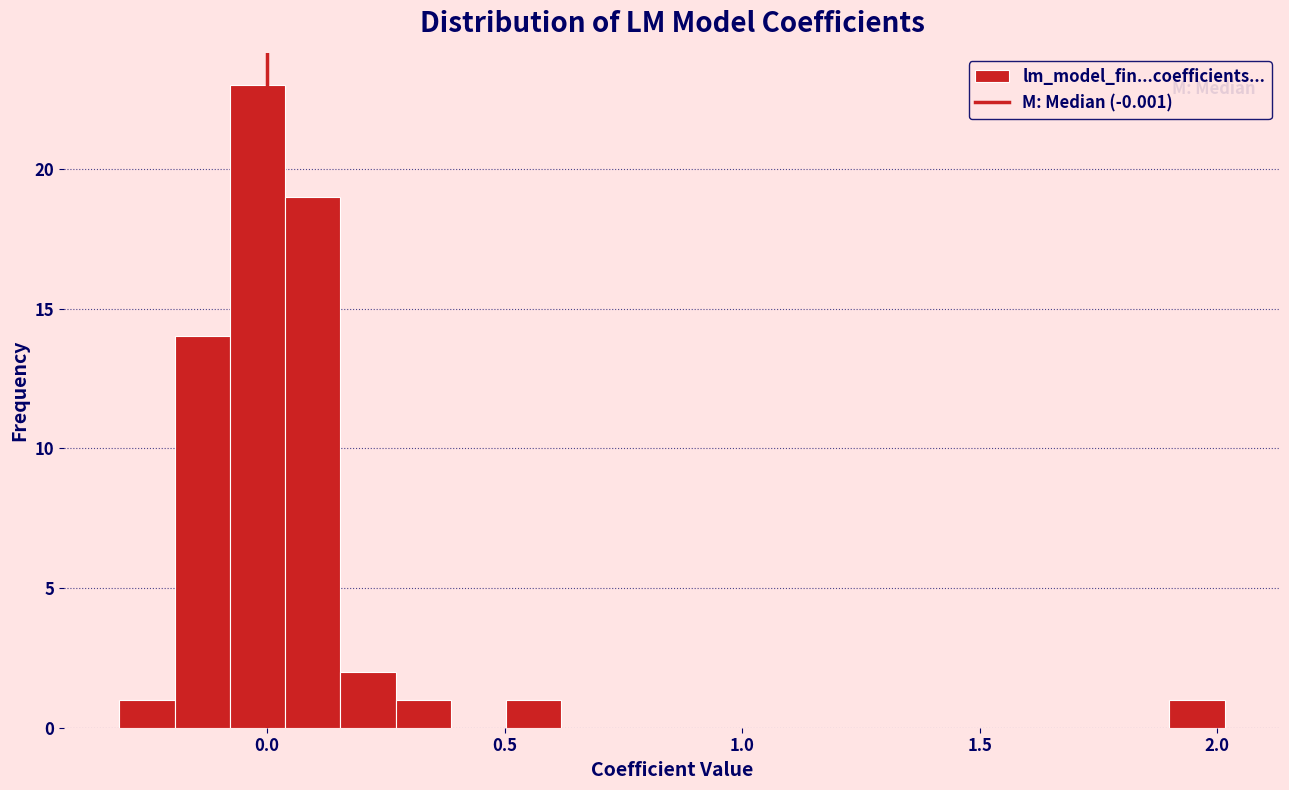

Read against the x-axis, roughly where is the centre of the tallest bar?

0.00